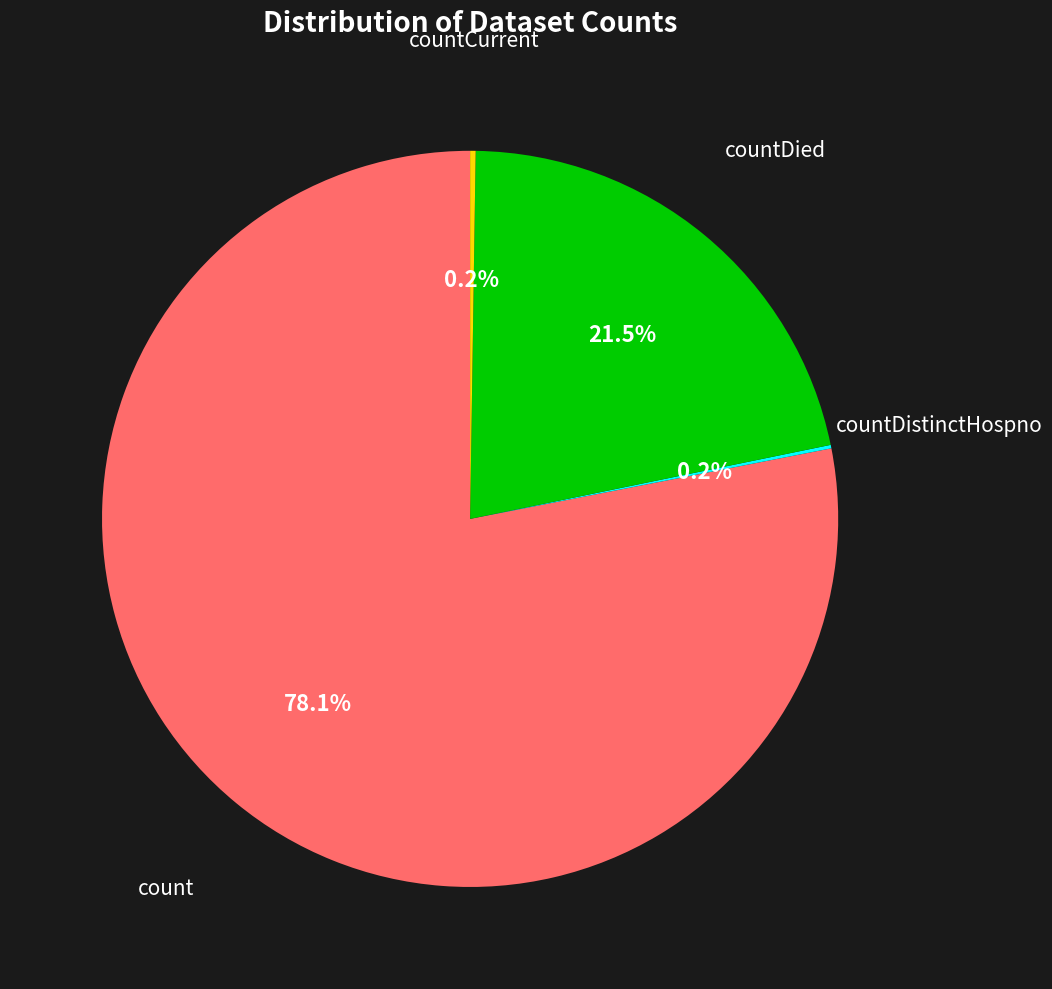

To the nearest percent, what portion does count represent?

78%